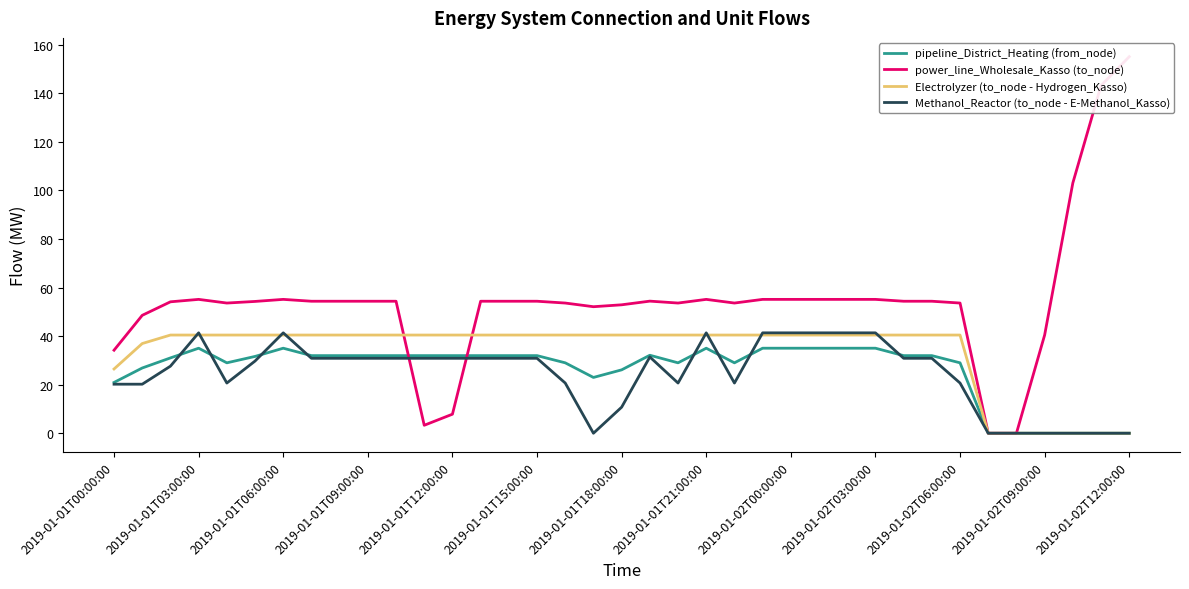

What is the sum of all Electrolyzer (to_node - Hydrogen_Kasso) values?

1235.9